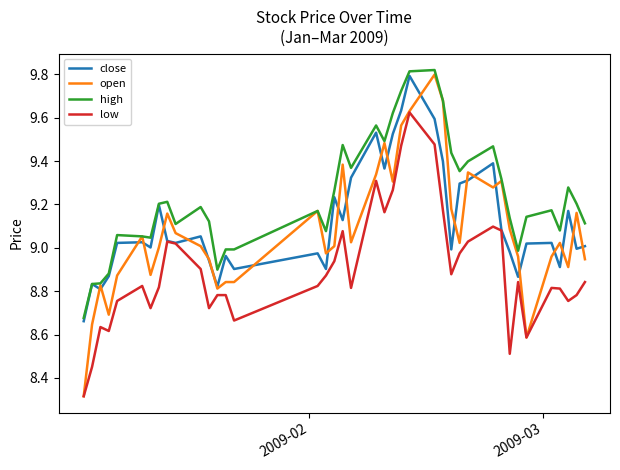

Which series has the largest total across all categories?

high